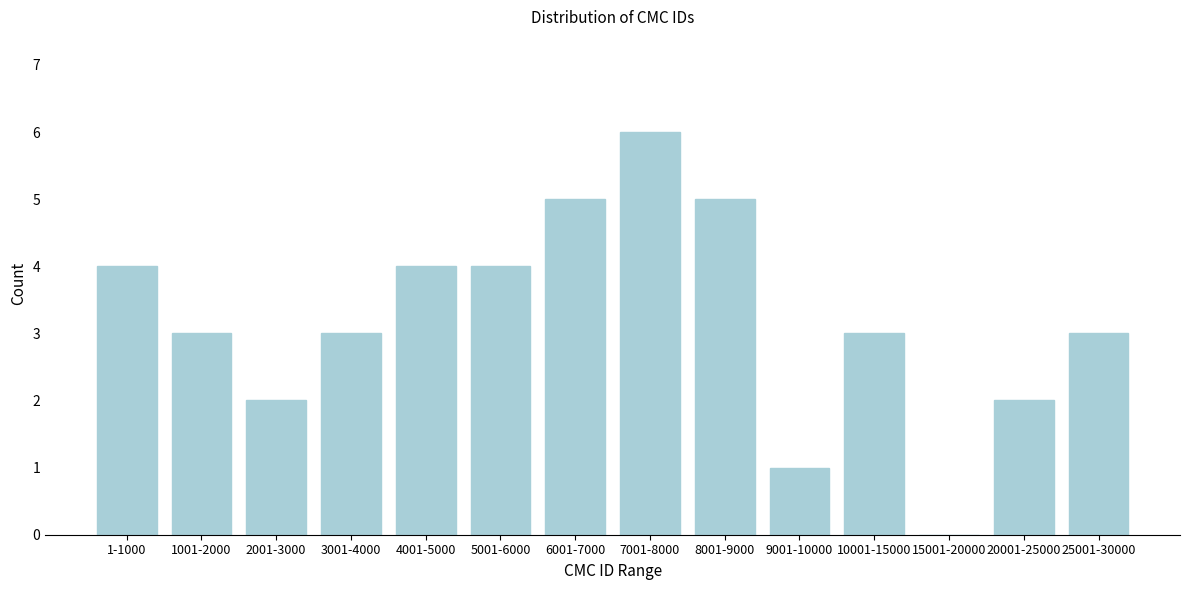

Reading left to right, list all the values displayed in this chart.

1-1000=4	1001-2000=3	2001-3000=2	3001-4000=3	4001-5000=4	5001-6000=4	6001-7000=5	7001-8000=6	8001-9000=5	9001-10000=1	10001-15000=3	15001-20000=0	20001-25000=2	25001-30000=3